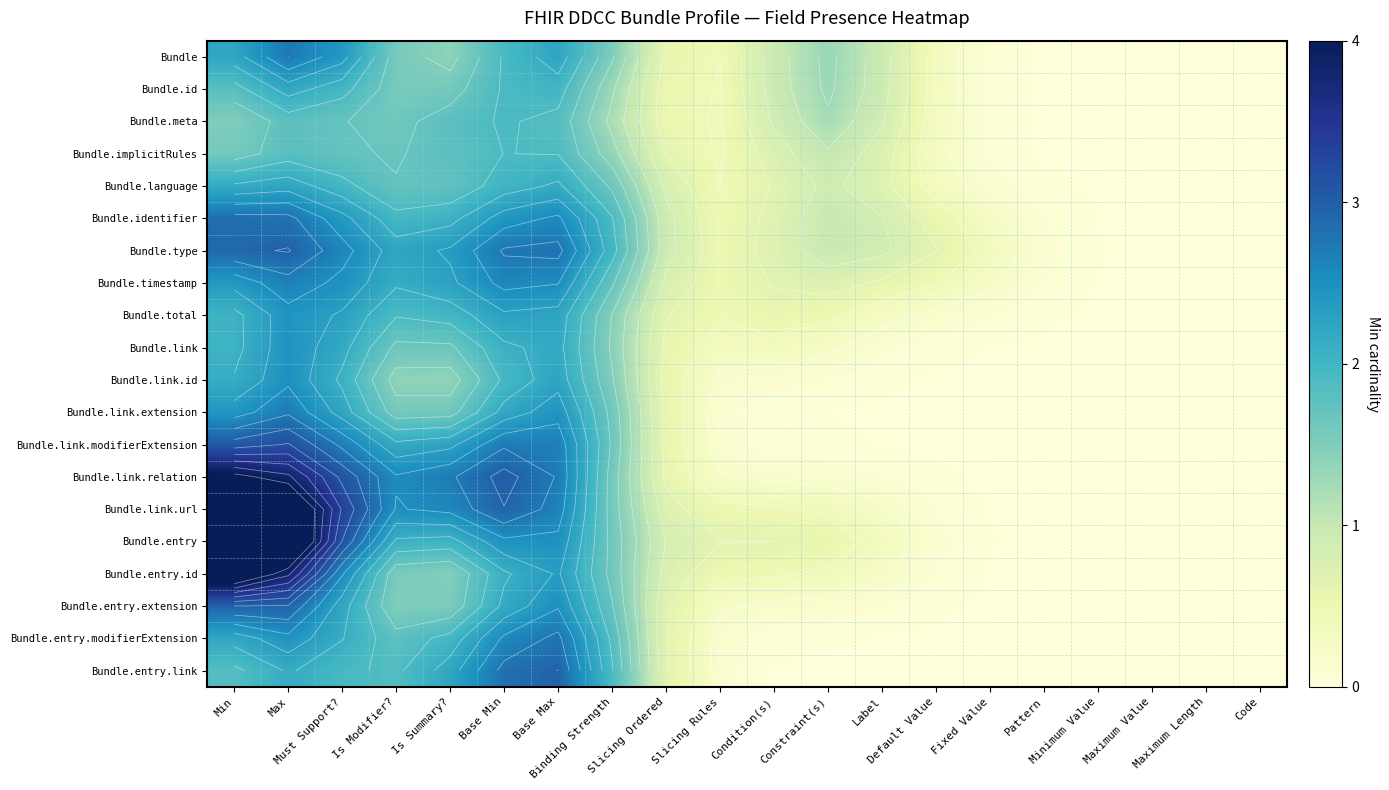

What is the total value across all series at Slicing Ordered?

13.4